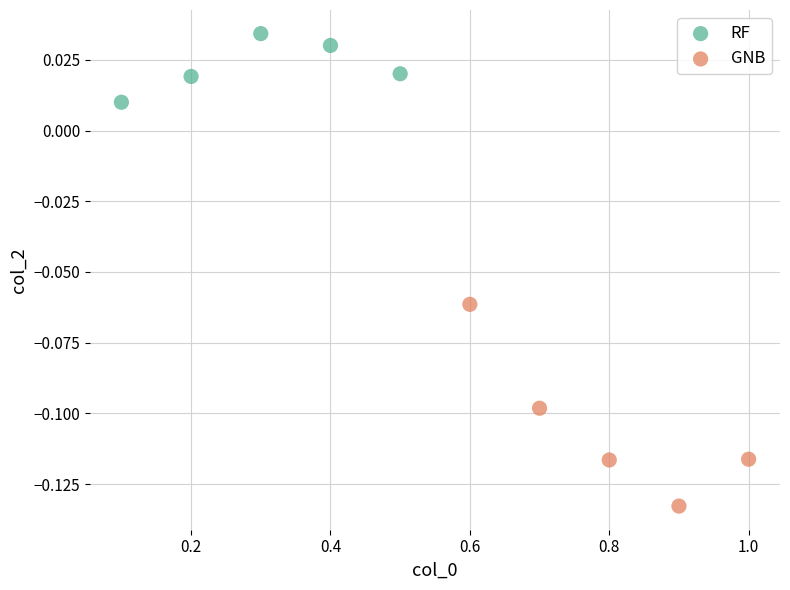

Which series reaches the maximum Y coordinate?

RF